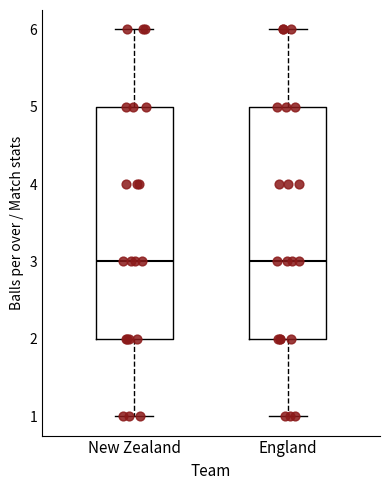

Reading left to right, read every box against the y-axis: the position of its median line, the range the box covers, and the ends of its whiskers. The values are not printed on the chart, so give them approximately, as read against the axis.

New Zealand: median 3, box 2 to 5, whiskers 1 to 6
England: median 3, box 2 to 5, whiskers 1 to 6